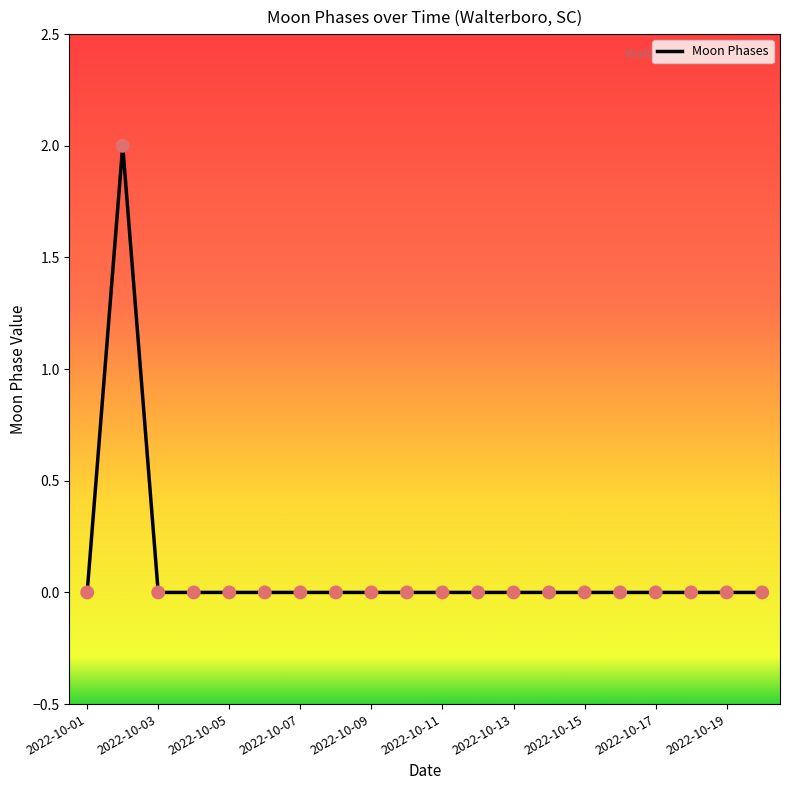

Does the chart have visible grid lines?

No